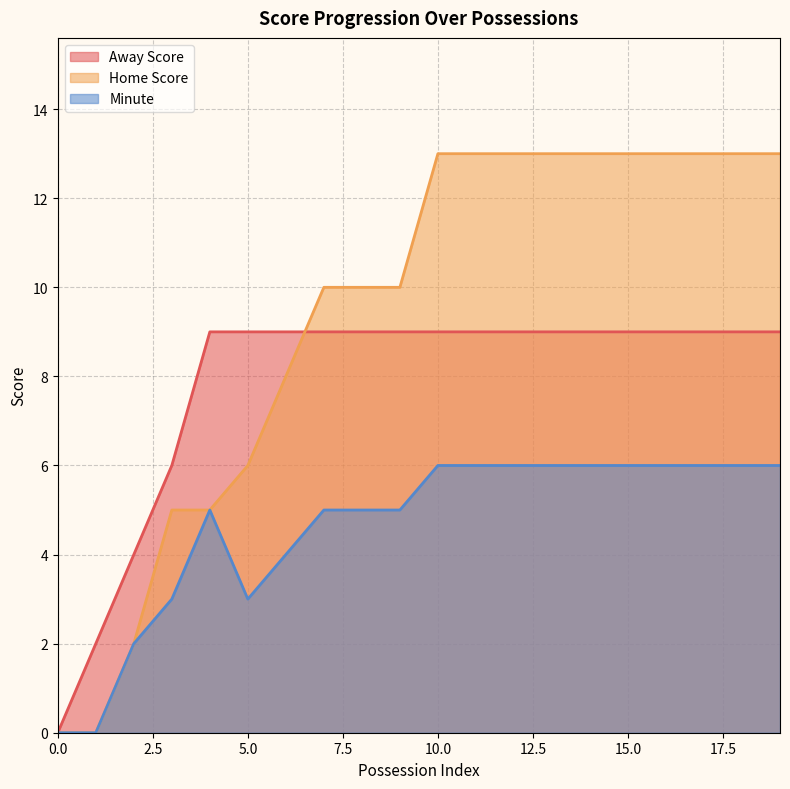

Where is Minute nearest to the value 3?

3